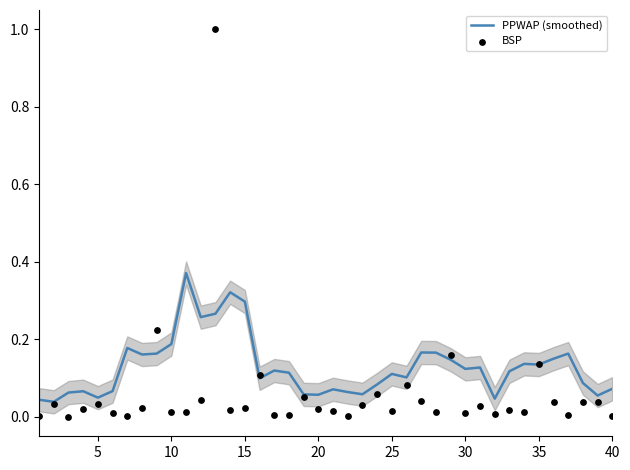

What are all the series names shown in the legend?

PPWAP (smoothed), BSP